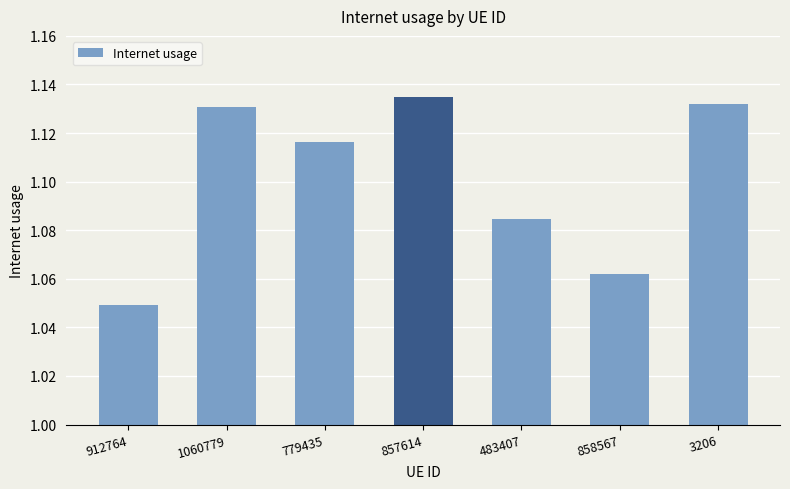

What is the label of the 6th bar from the left?

858567